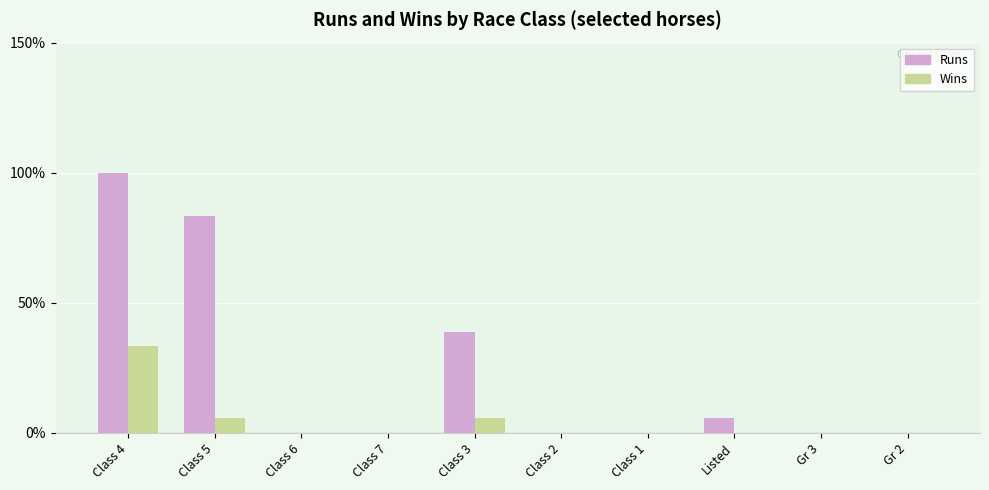

What is the sum of the Wins values at Class 6 and Class 5?

5.6